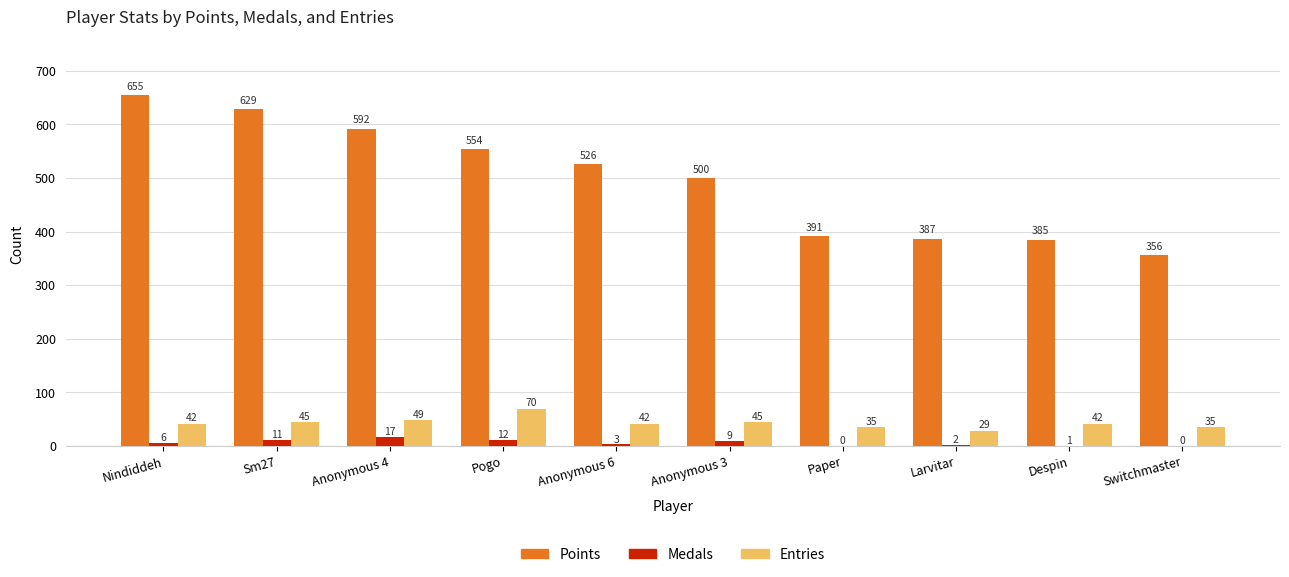

What is the sum of the Entries values at Sm27 and Switchmaster?

80